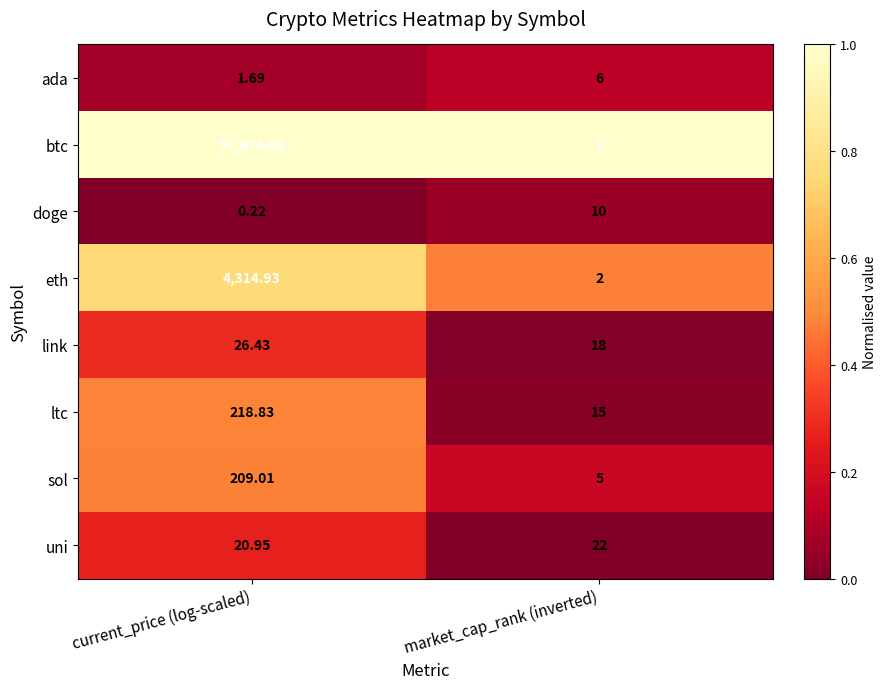

Which series changed the most between current_price (log-scaled) and market_cap_rank (inverted)?

btc